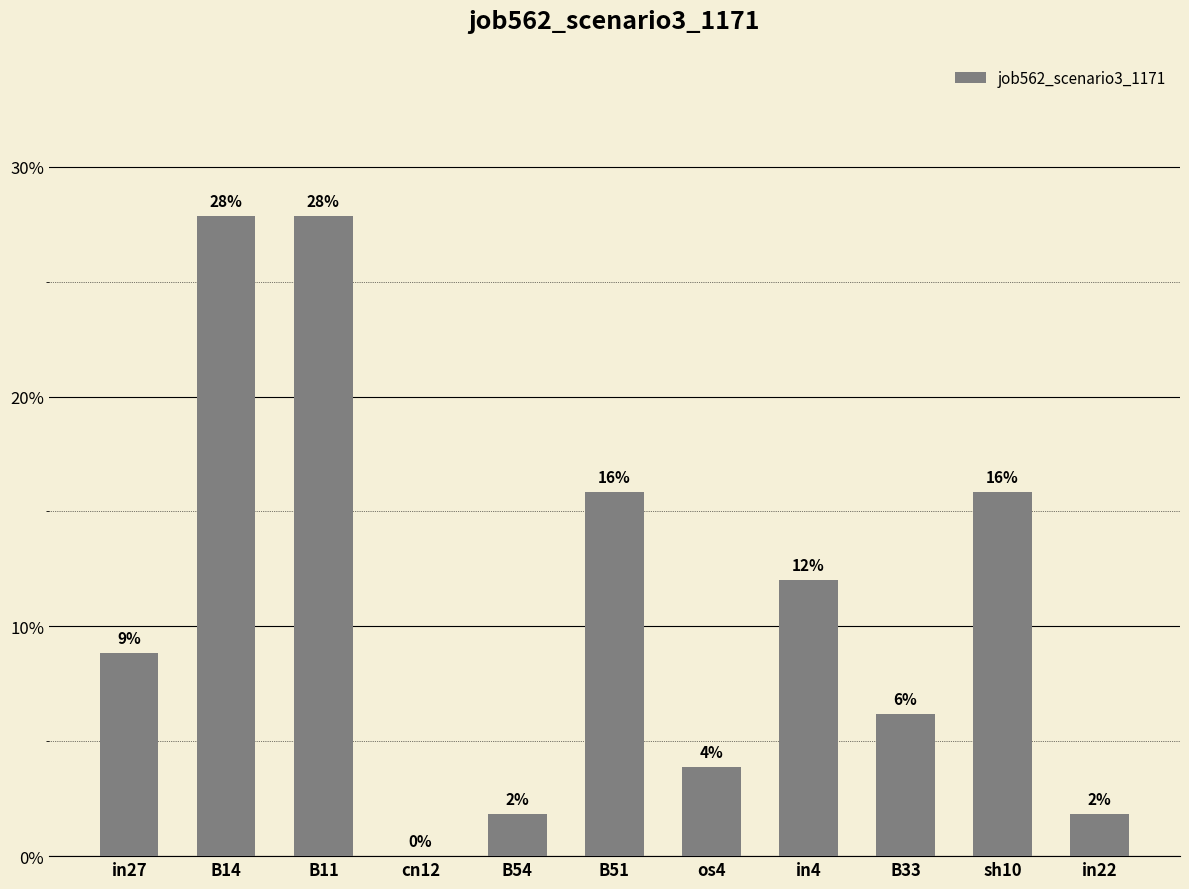

Are the bars horizontal?

No